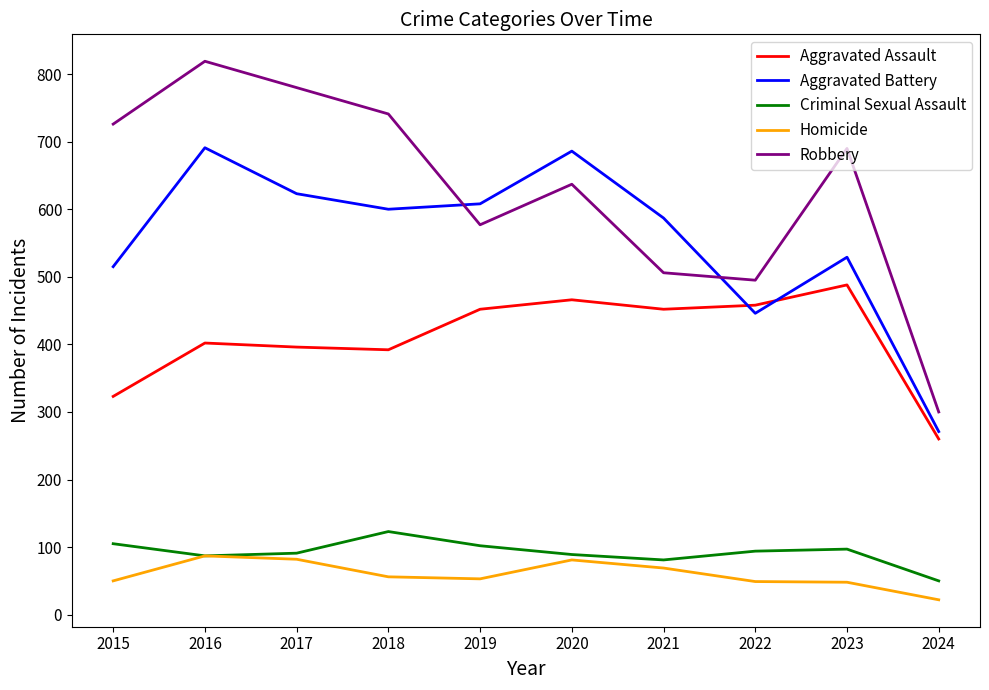

What is the total value across all series at 2016?

2086